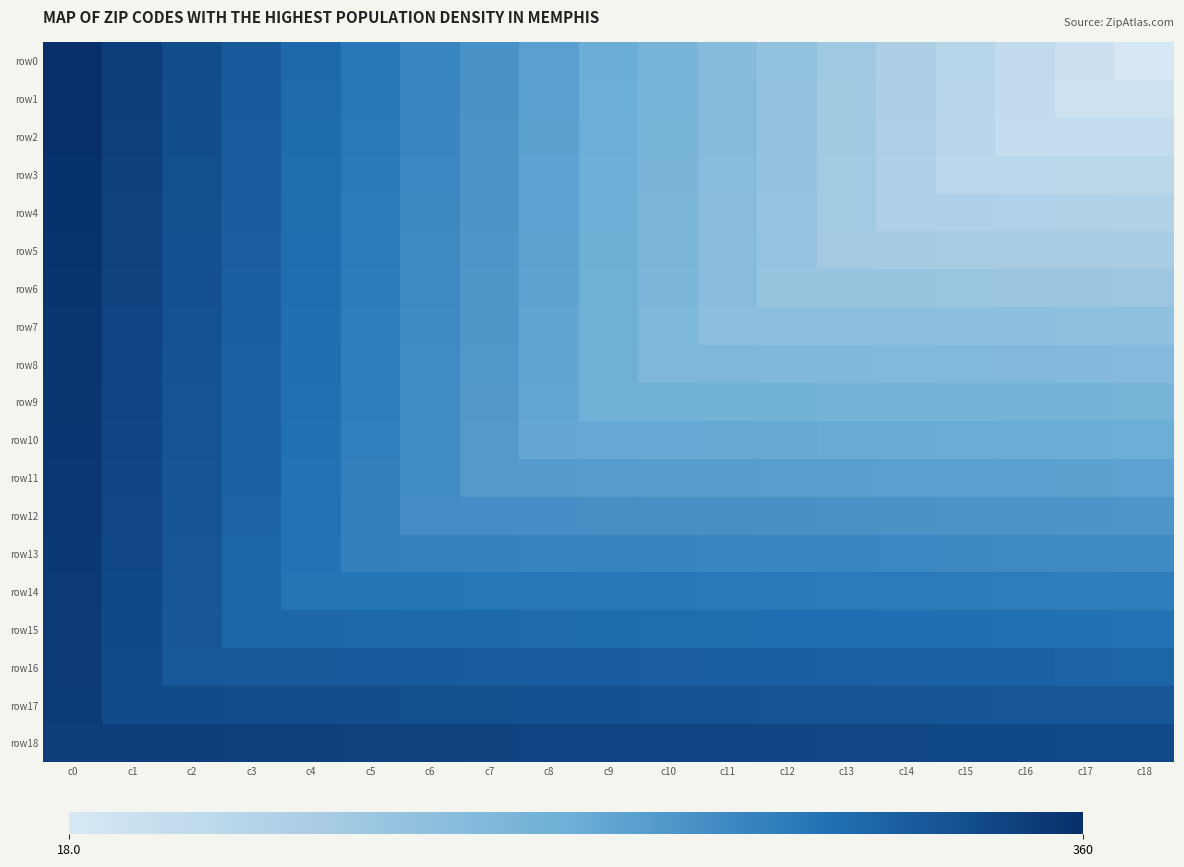

How many series are shown in this chart?

19